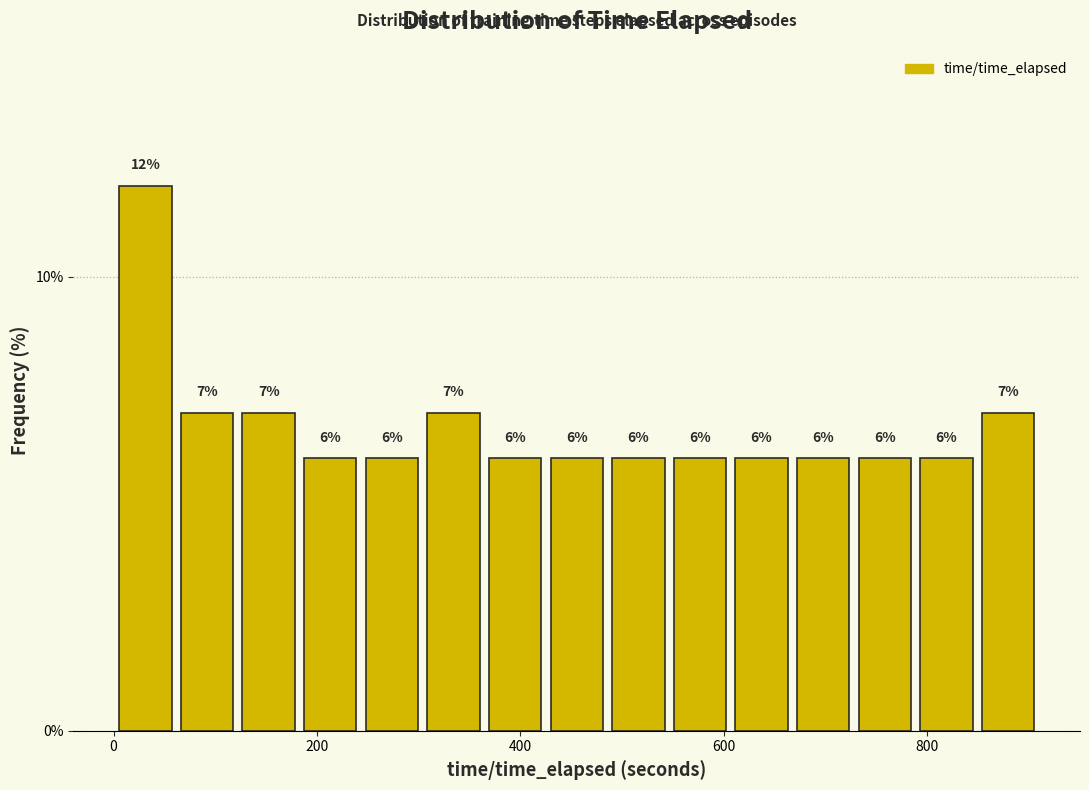

Around what value on the x-axis is the tallest bar? Give the approximate position of its centre, as read against the axis.

40